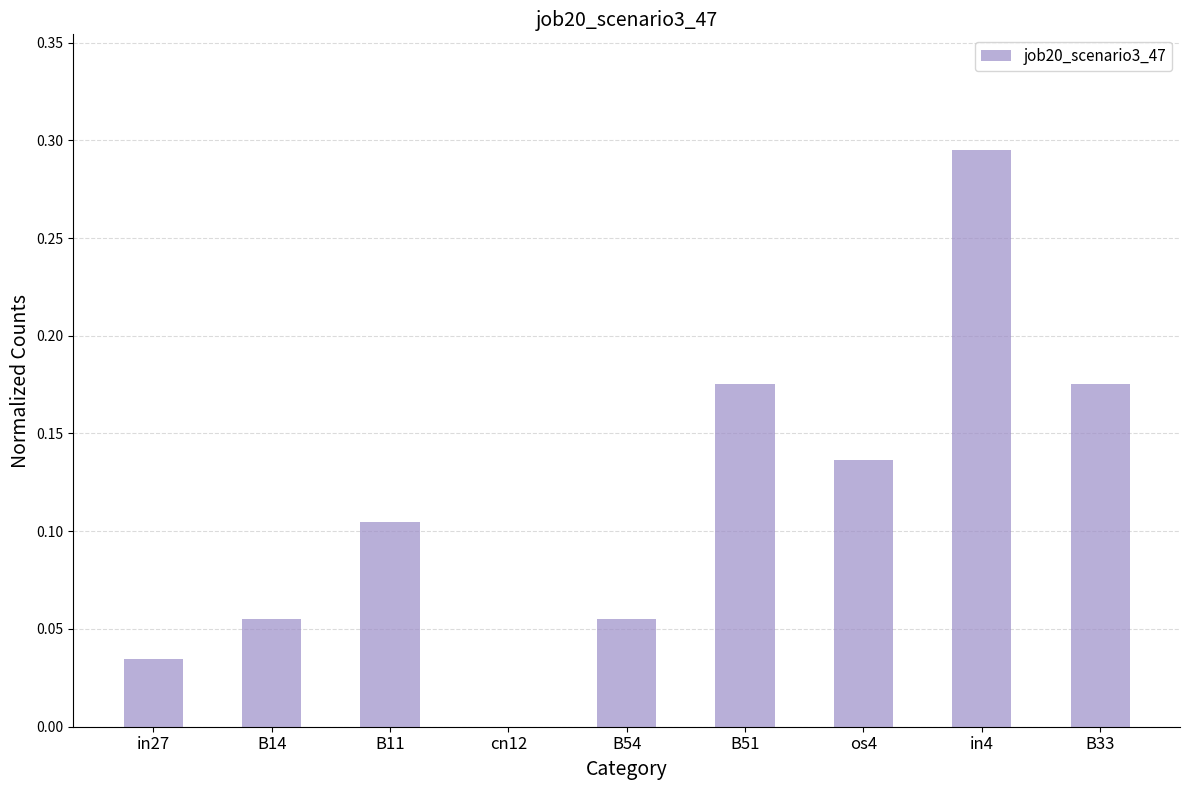

Between B11 and B51, which is larger?

B51